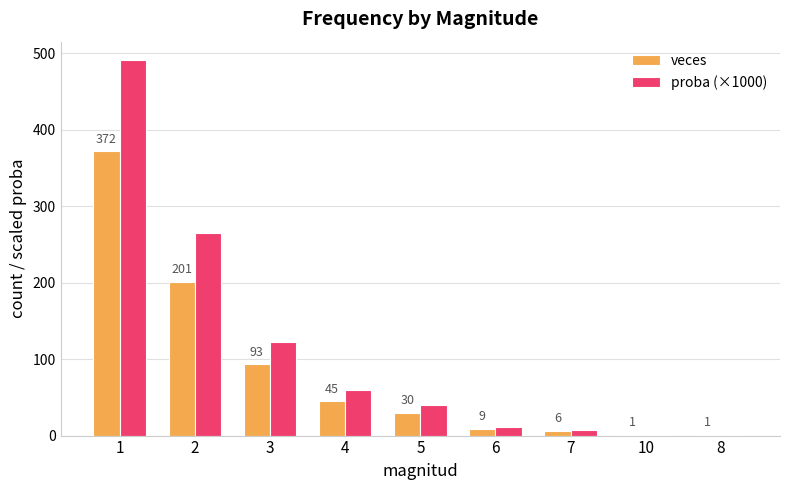

Is the value of proba (×1000) at 3 greater than the value of veces at 4?

Yes